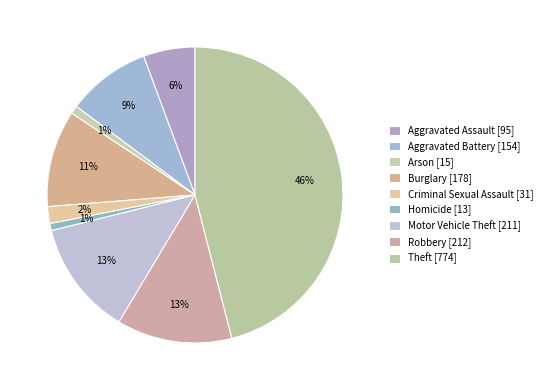

How many segments does this pie chart have?

9